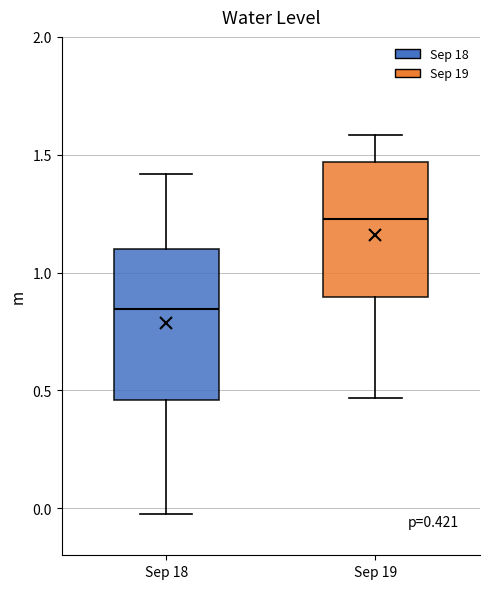

Which box's median line is the highest?

Sep 19